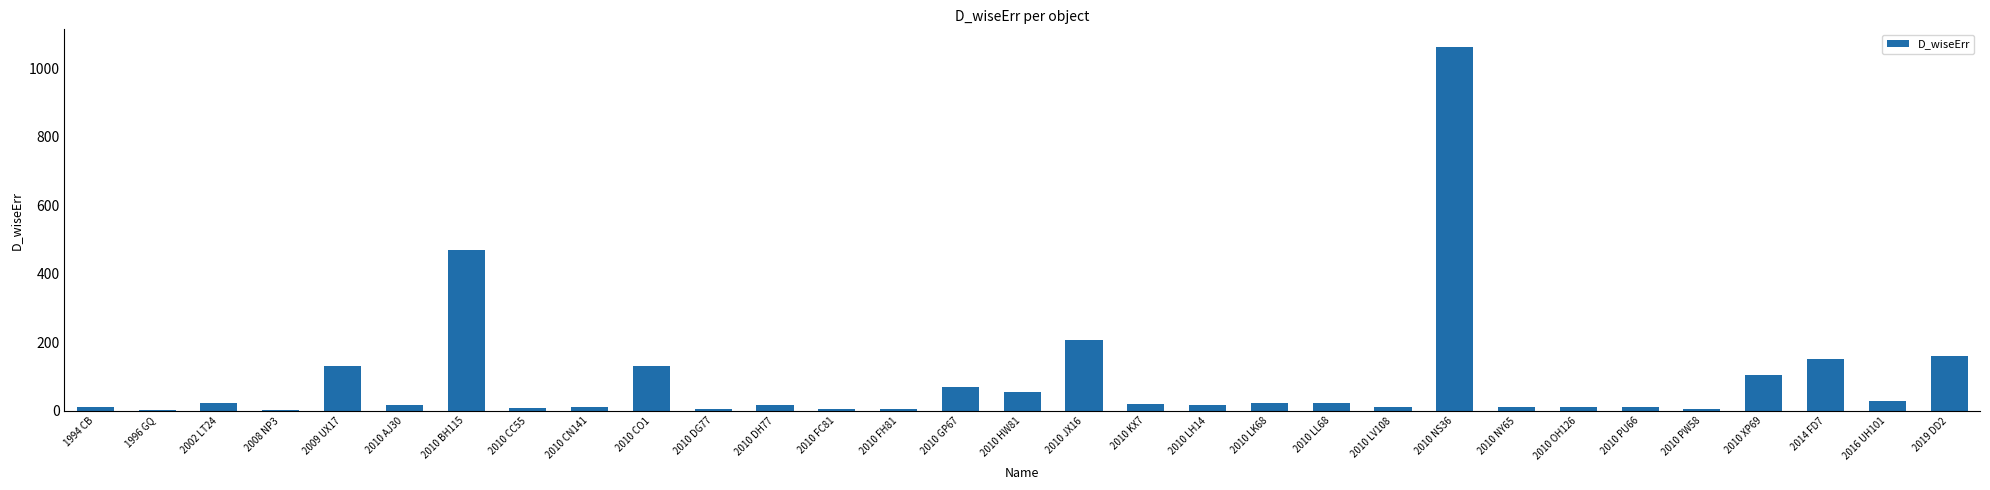

Is it true that the value at 2010 XP69 is 105?

True